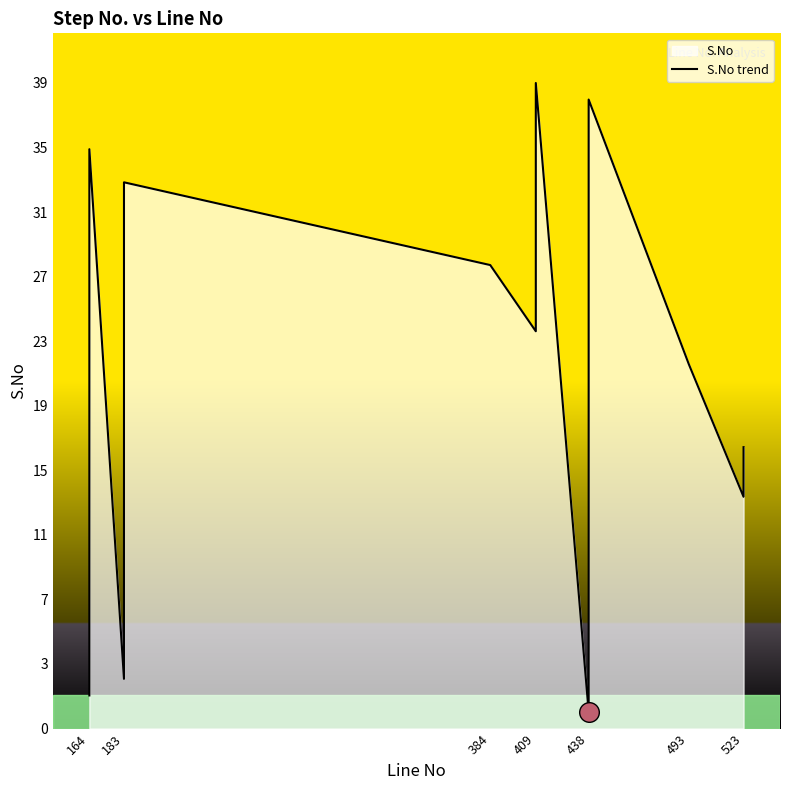

What is the change in value from 384 to 438?

-27